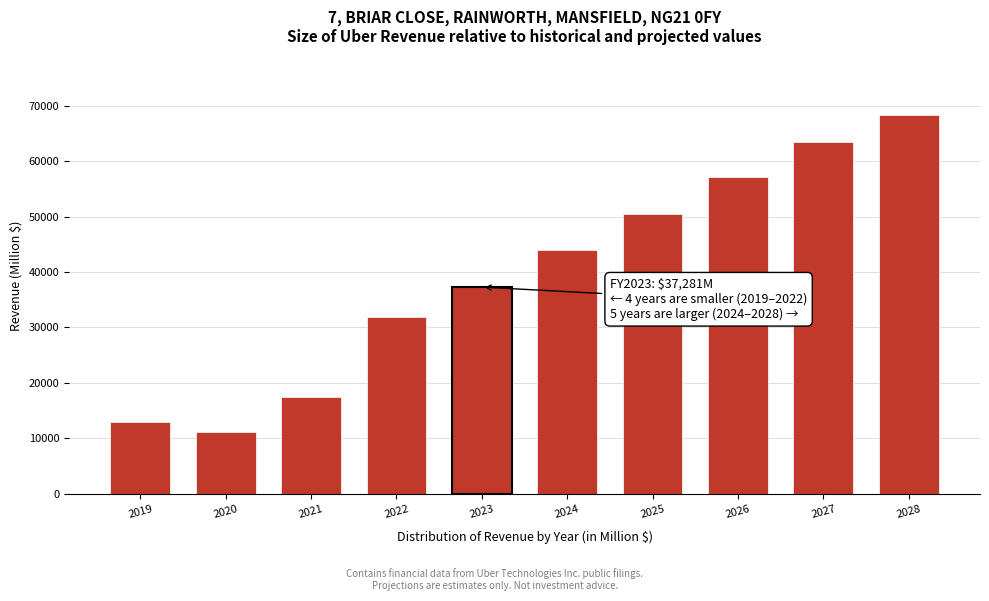

Reading left to right, transcribe all the data shown in this chart.

13000.0	11139.0	17455.0	31877.0	37281.0	43938.0	50429.2	57106.9	63465.6	68294.9